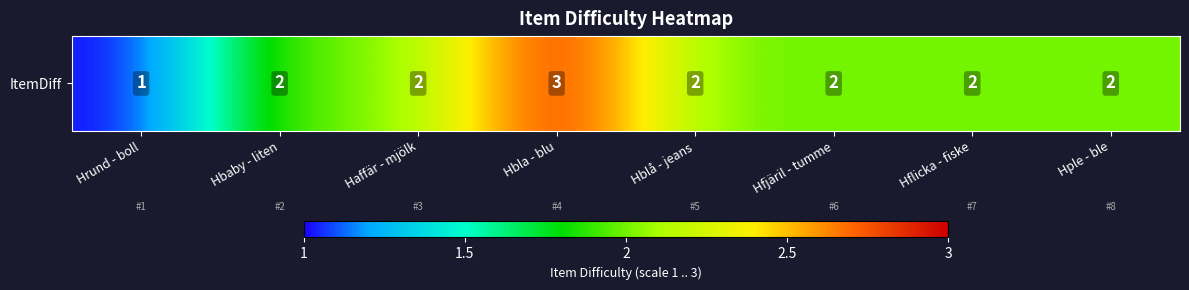

Rank the categories by value from highest to lowest.

Hbla - blu, Hbaby - liten, Haffär - mjölk, Hblå - jeans, Hfjäril - tumme, Hflicka - fiske, Hple - ble, Hrund - boll